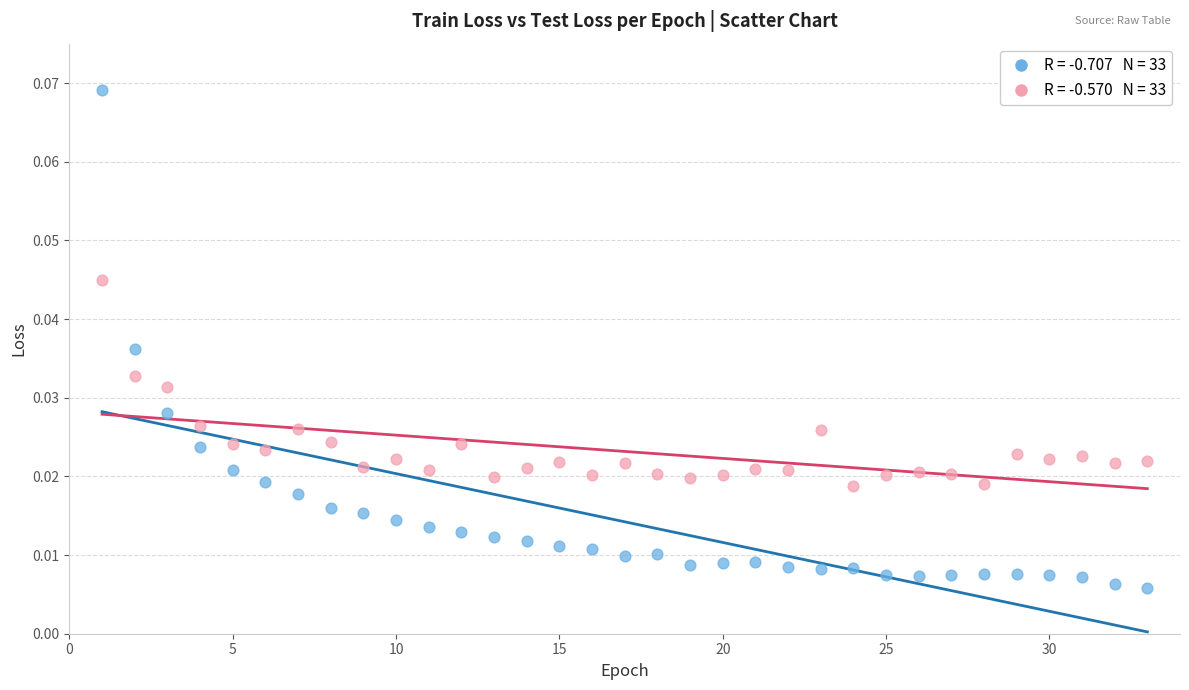

Across all data points, what is the range of X values (max minus min)?

32.0